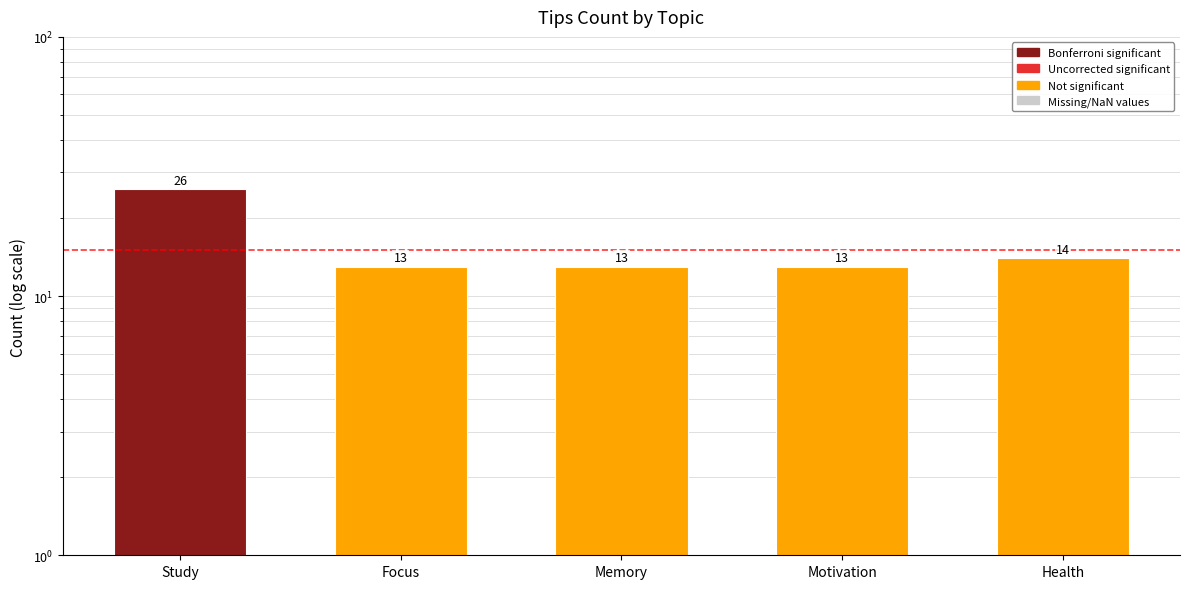

Are the bars grouped side by side (vs. stacked)?

No